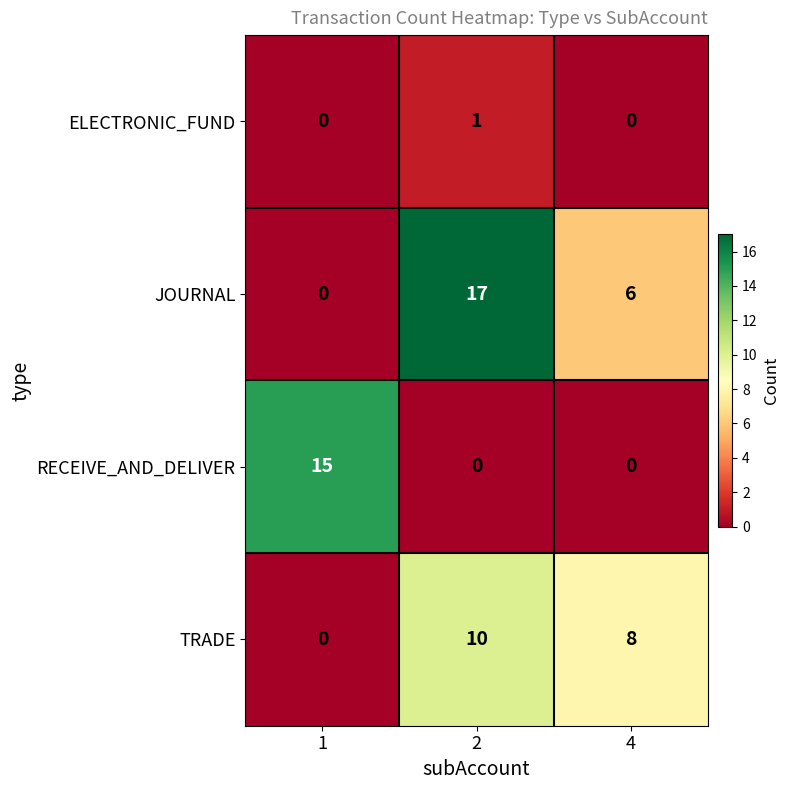

Rank the categories by TRADE value from lowest to highest.

1, 4, 2